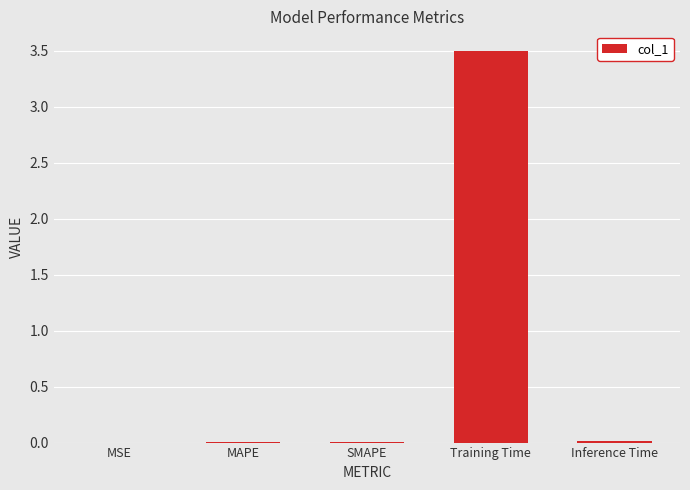

Which has a higher value, Training Time or MSE?

Training Time